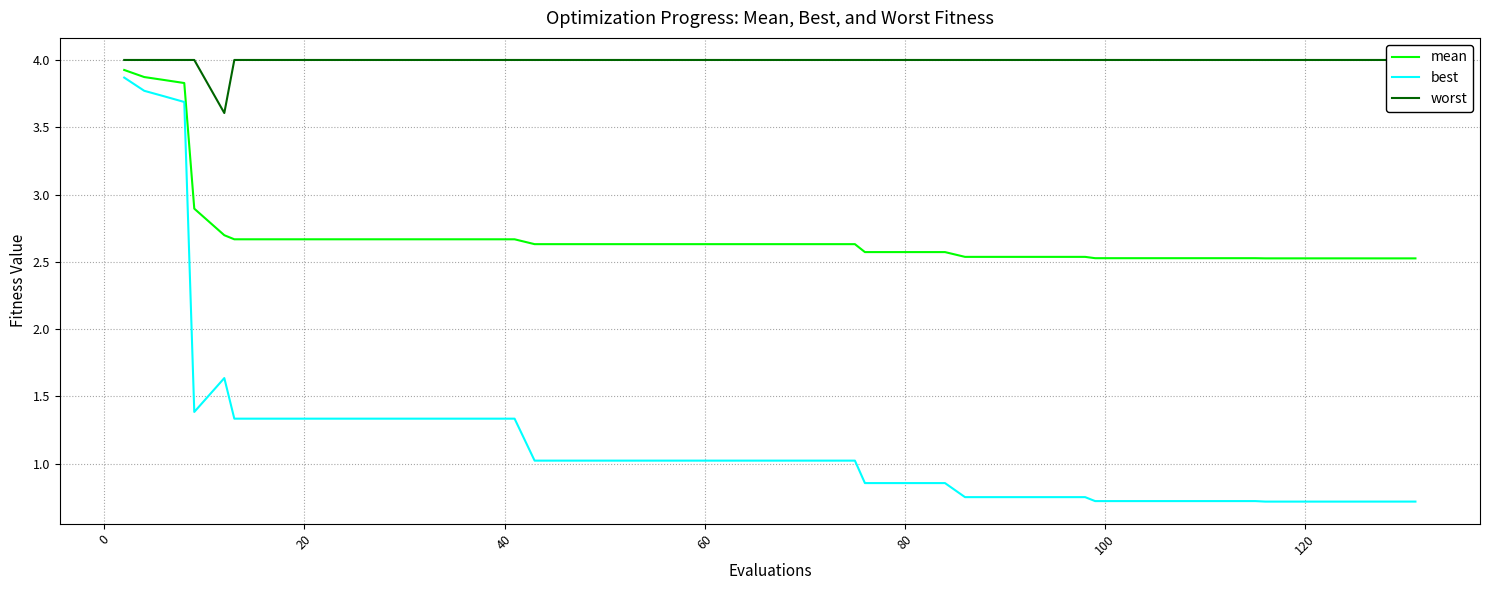

What is the minimum value for best?

0.7